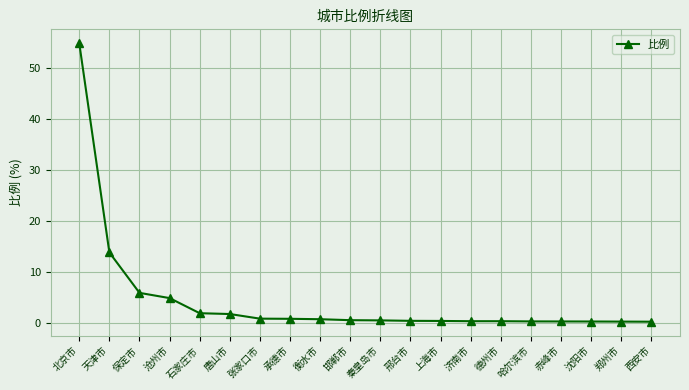

What value does the data have at 沈阳市?

0.3